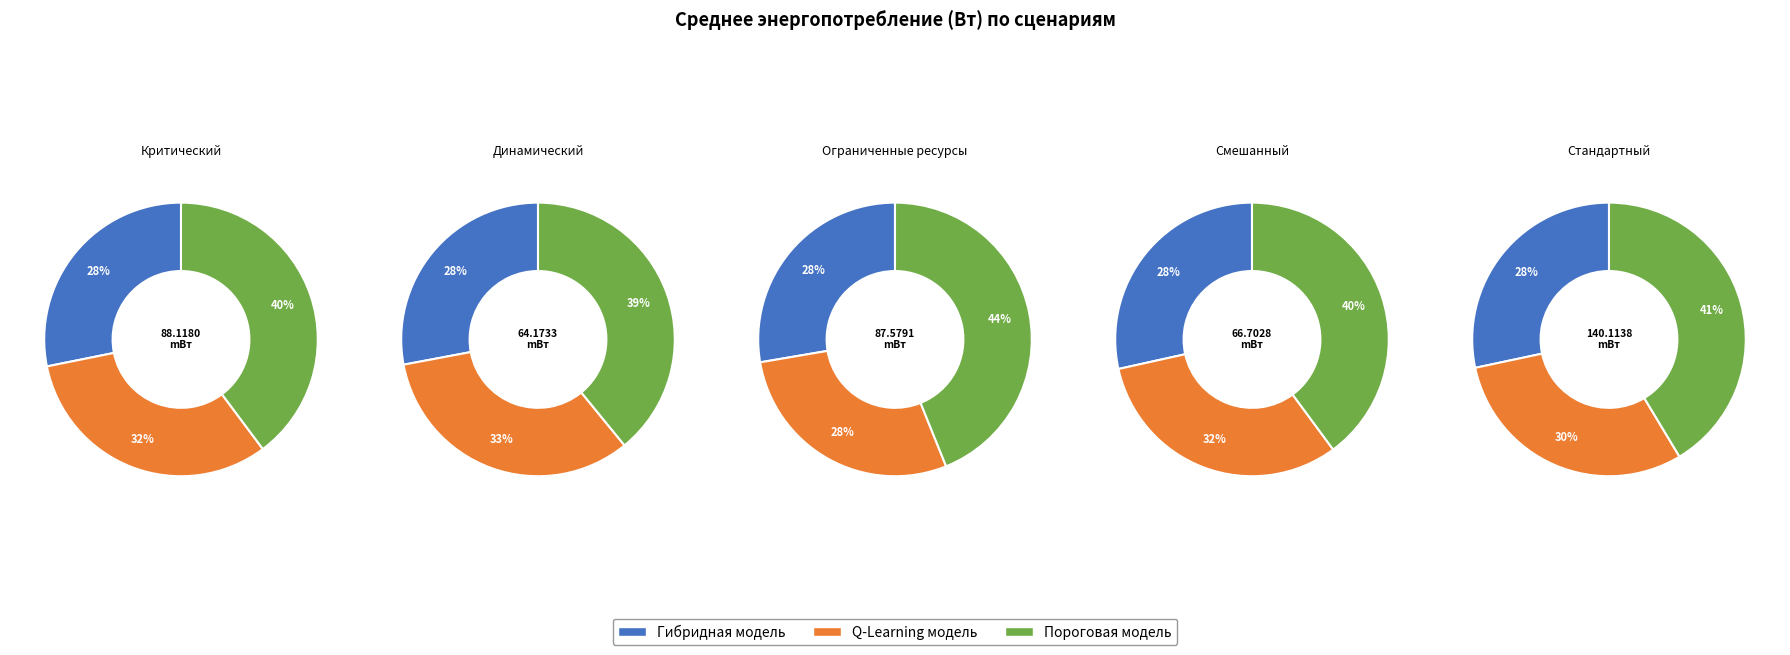

To the nearest percent, what is the difference between the largest and smallest slice percentages?

17%